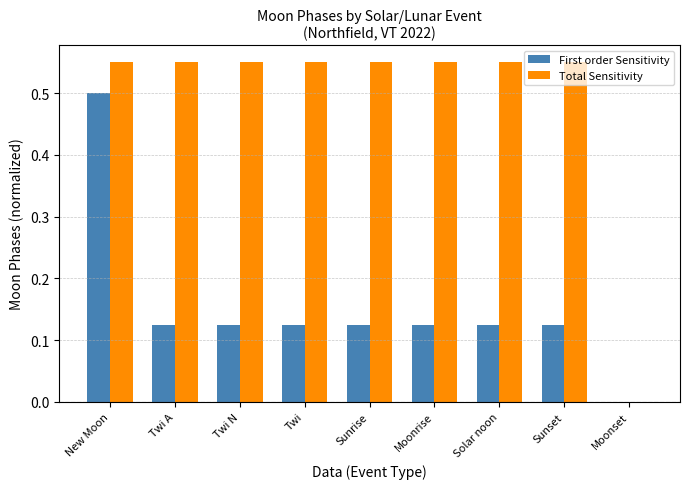

Are the bars grouped side by side (vs. stacked)?

Yes